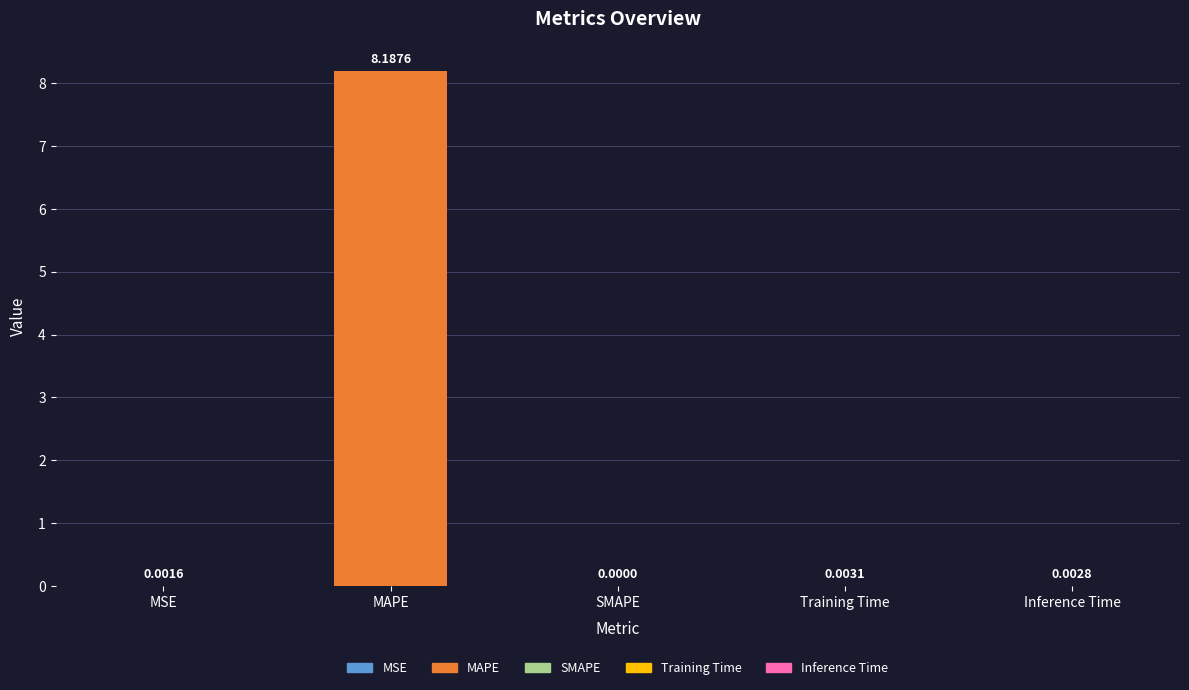

At which category does the chart reach its peak across all series?

MAPE